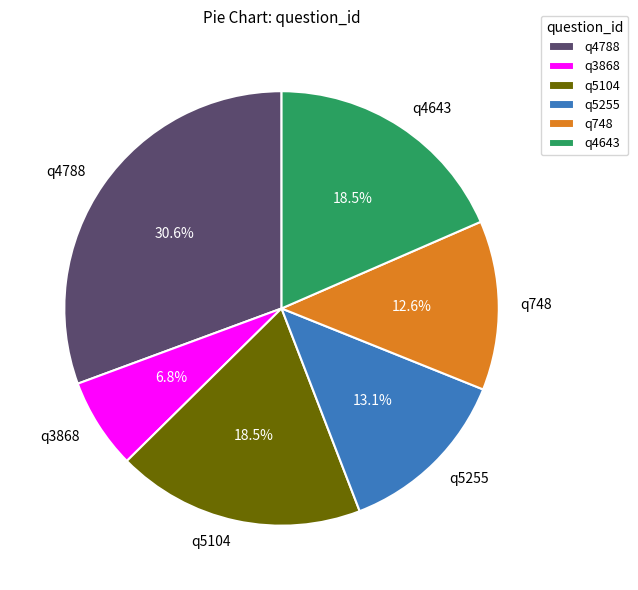

To the nearest percent, what is the difference between the q5255 and q3868 slice percentages?

6%